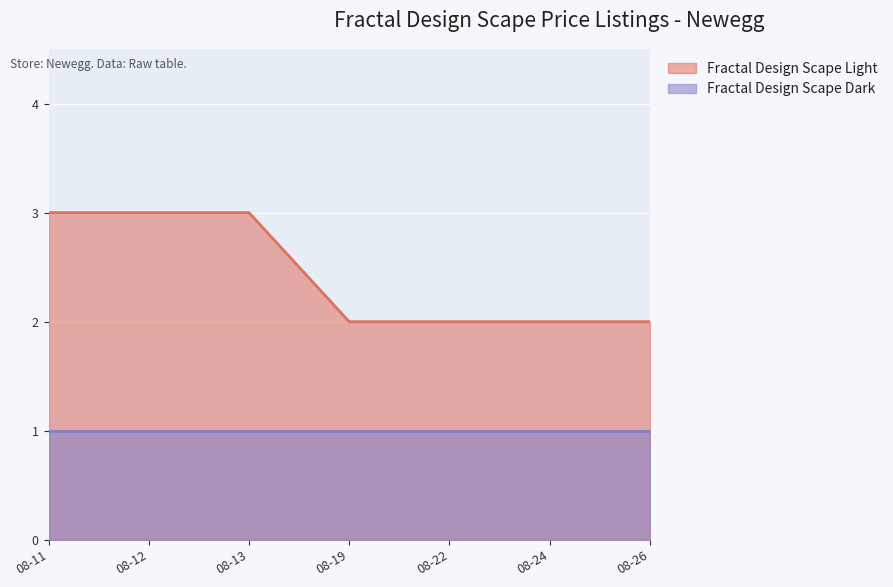

Between 08-13 and 08-19, which series saw the biggest shift?

Fractal Design Scape Light